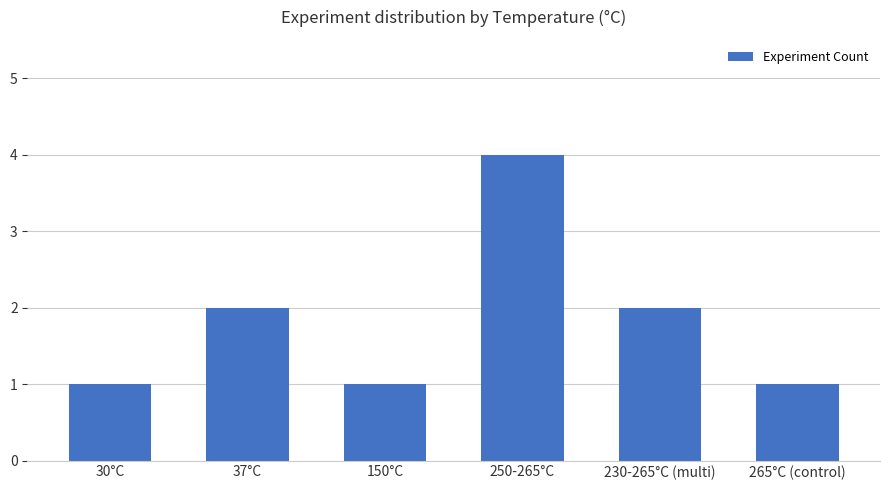

What is the difference between the maximum and minimum values?

3